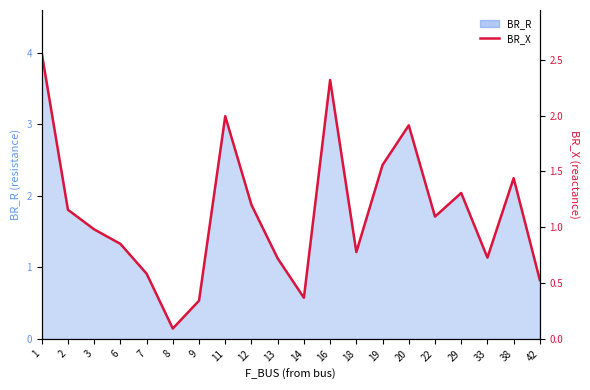

Rank the categories by value from highest to lowest.

1, 16, 11, 20, 19, 38, 29, 12, 2, 22, 3, 6, 18, 33, 13, 7, 42, 14, 9, 8